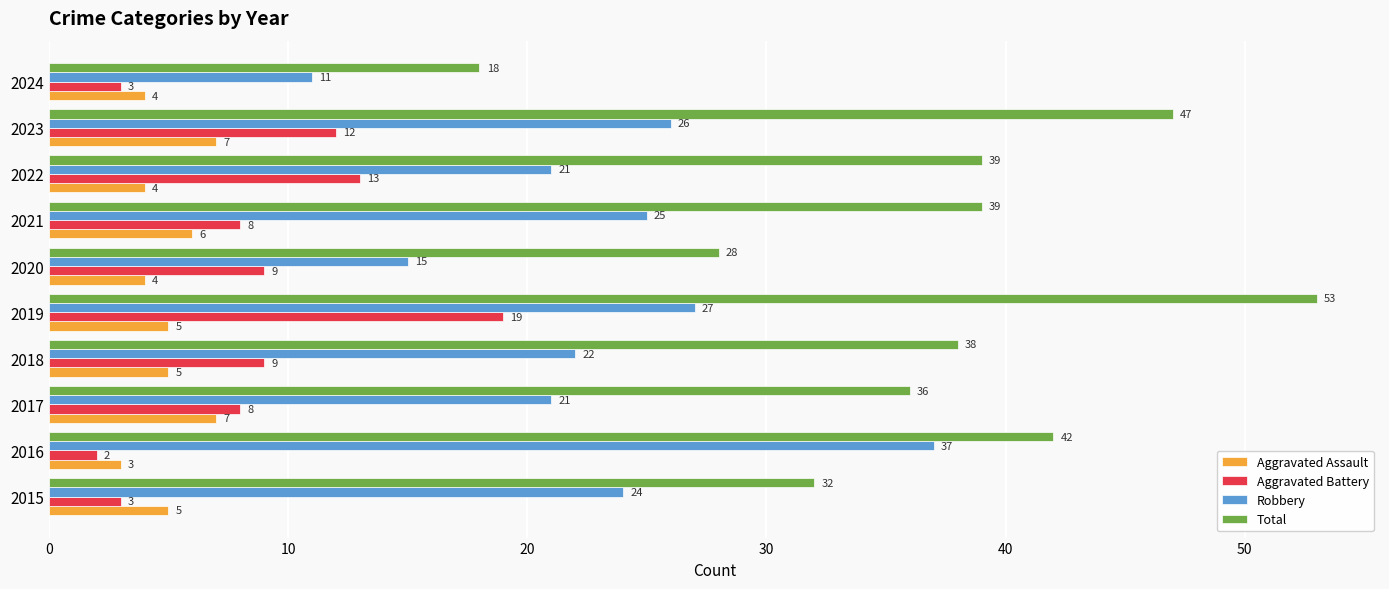

True or false: Aggravated Assault has a value of 7 at 2023.

True